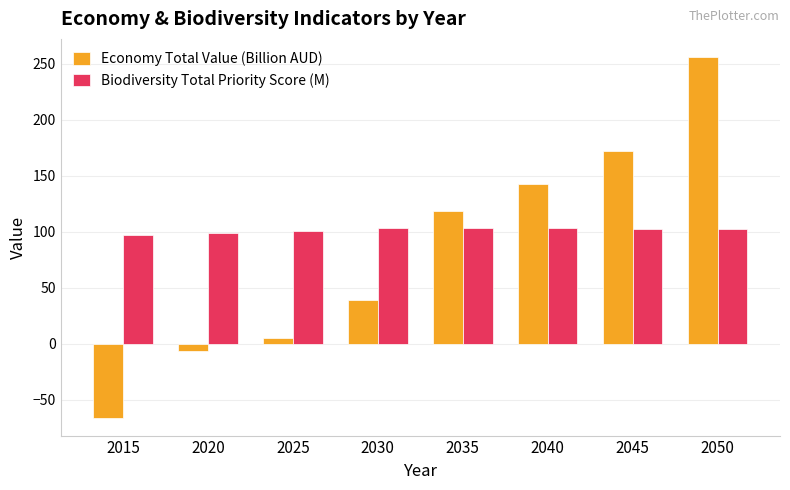

Where does the Economy Total Value (Billion AUD) series first go above 118?

2035